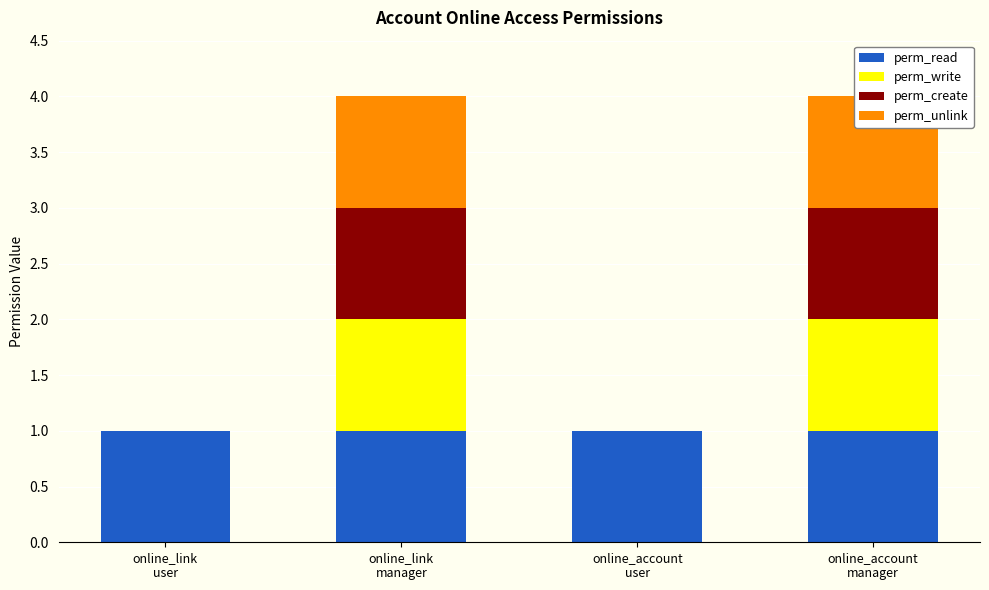

List the series in order of their peak value, highest first.

perm_read, perm_write, perm_create, perm_unlink